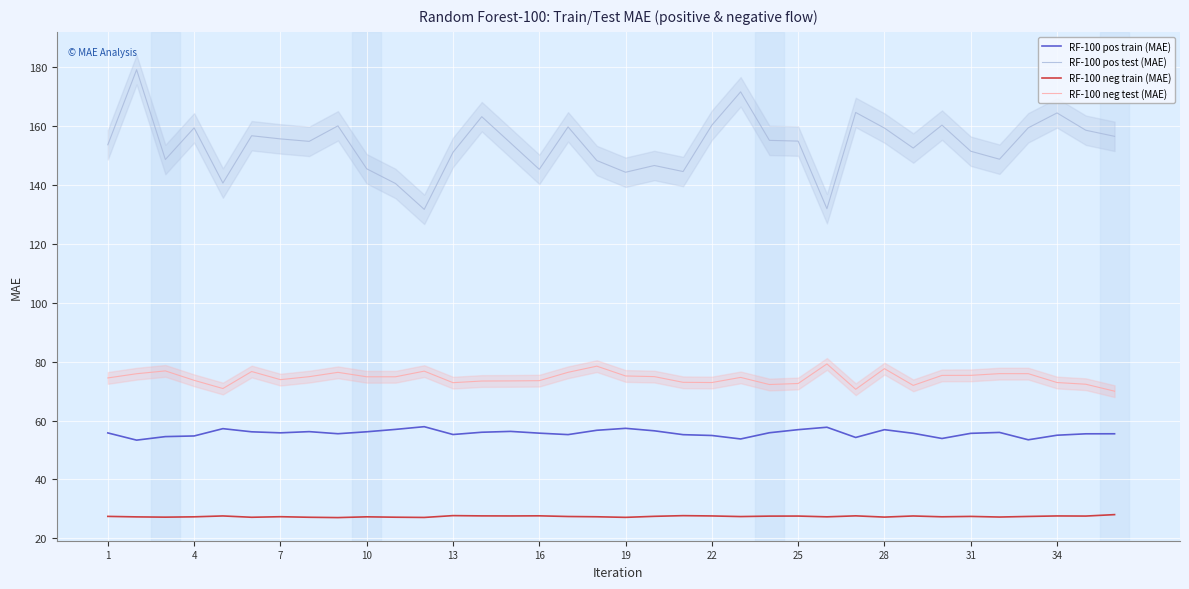

What is the lowest value of the RF-100 neg test (MAE) series?

70.0